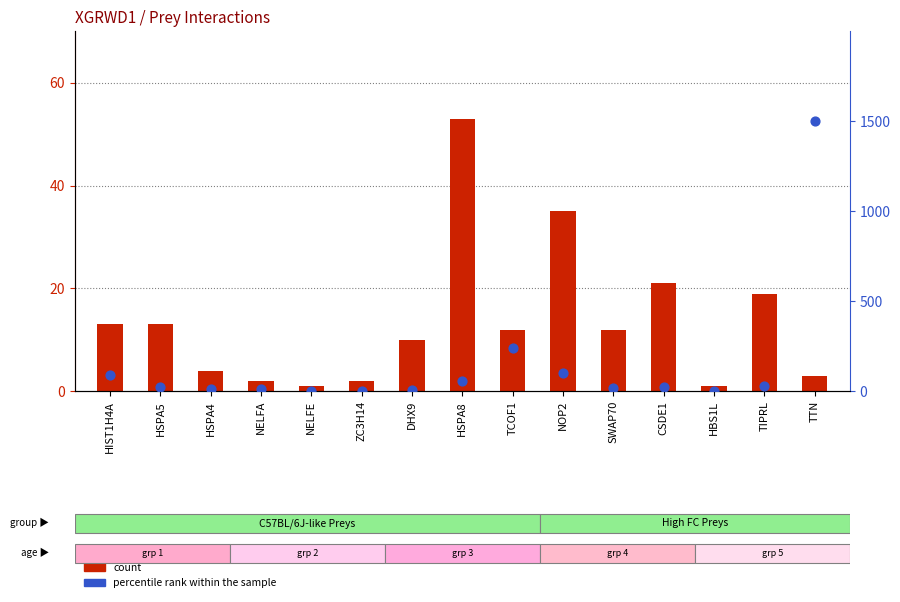

Which series reaches the maximum Y coordinate?

percentile rank within the sample